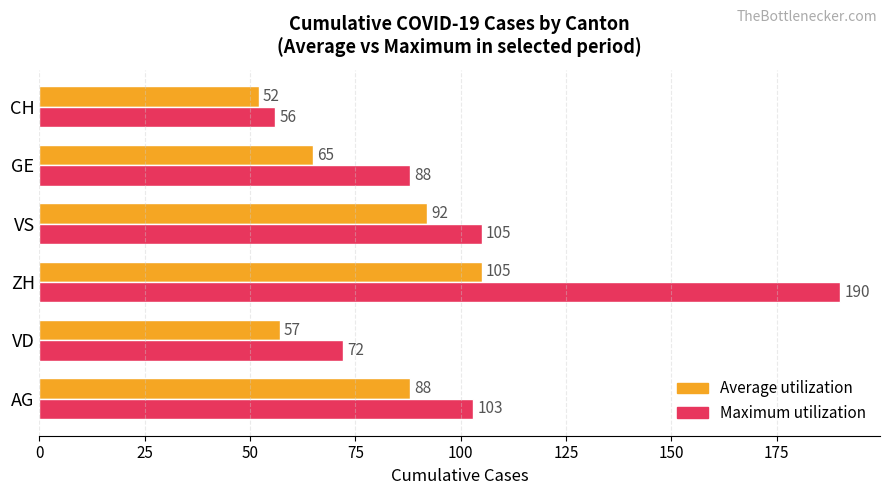

Between AG and CH, which series saw the biggest shift?

Maximum utilization